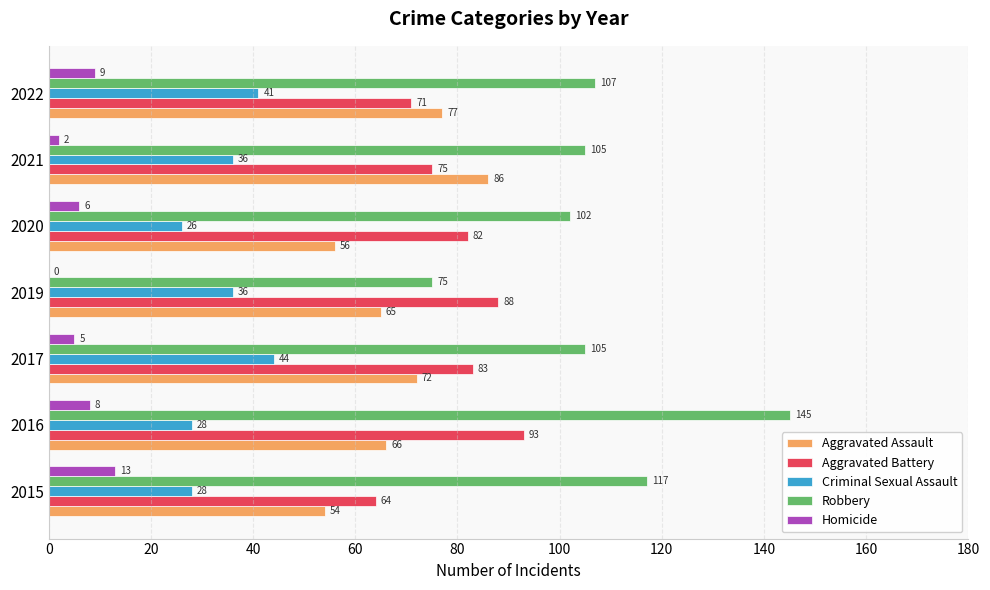

At which category is the sum across all series the highest?

2016